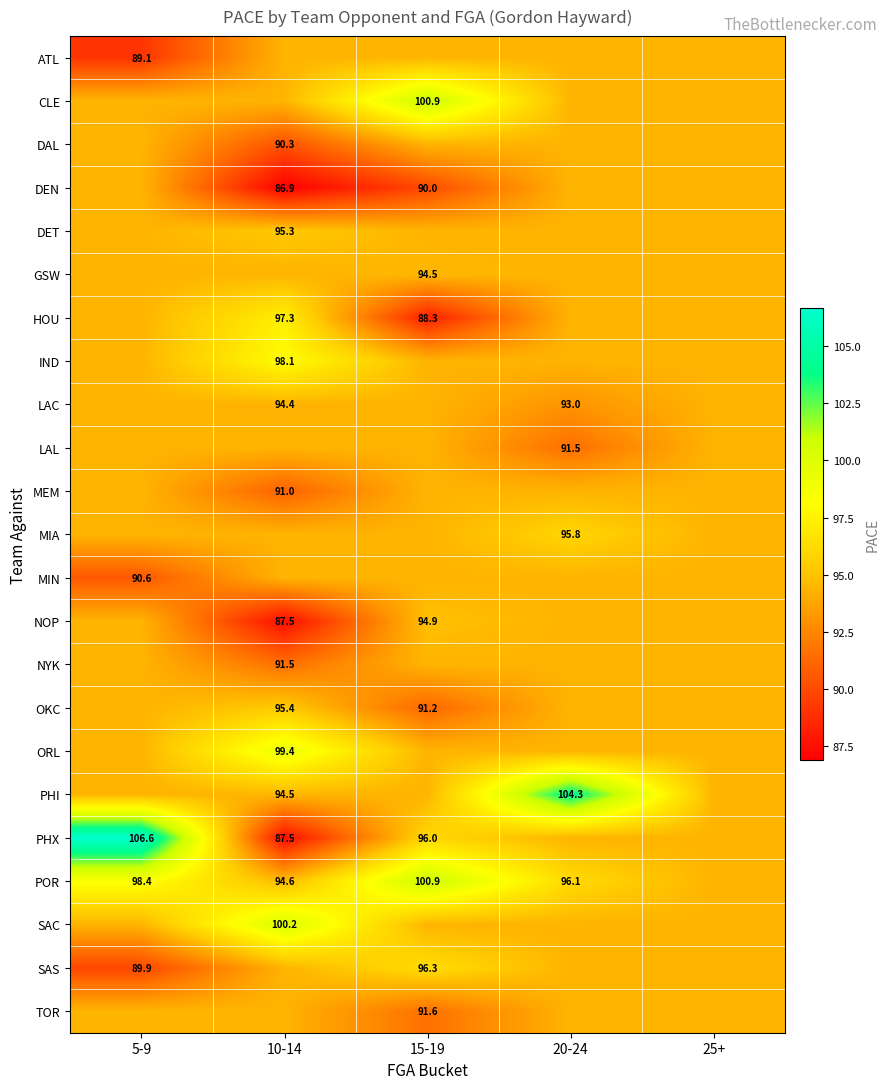

Read the PHX value at 5-9.

106.6